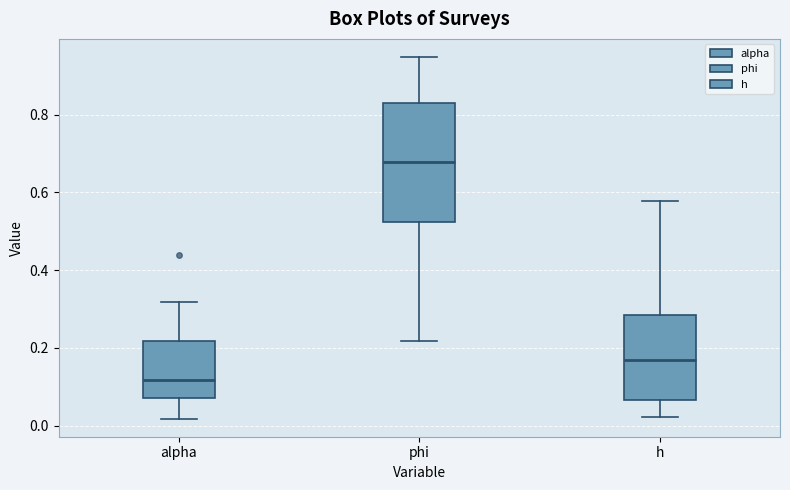

Reading left to right, read every box against the y-axis: the position of its median line, the range the box covers, and the ends of its whiskers. The values are not printed on the chart, so give them approximately, as read against the axis.

alpha: median 0.12, box 0.06 to 0.22, whiskers 0.02 to 0.32
phi: median 0.68, box 0.52 to 0.82, whiskers 0.22 to 0.94
h: median 0.16, box 0.06 to 0.28, whiskers 0.02 to 0.58